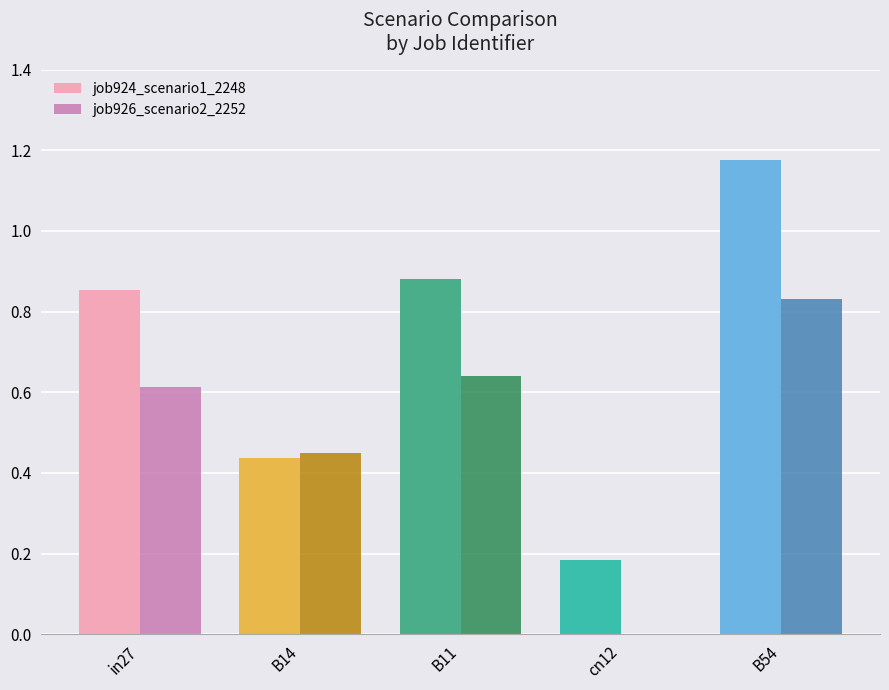

The value of job926_scenario2_2252 at cn12 is 0.5. True or false?

False